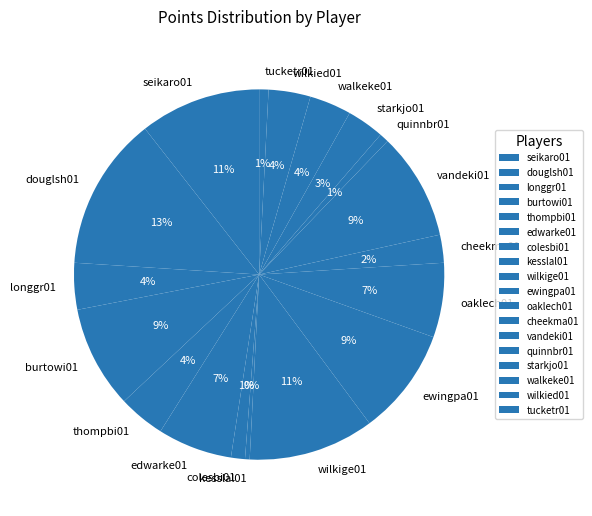

Which has a higher value, starkjo01 or seikaro01?

seikaro01